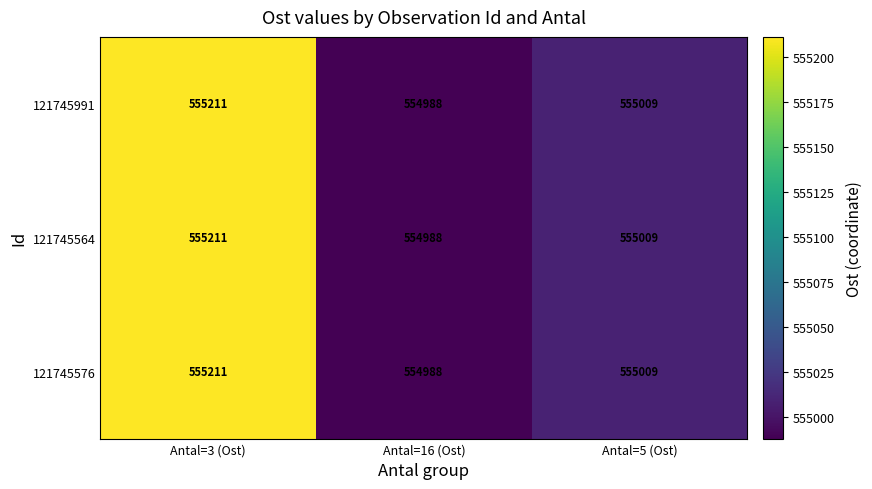

At which category does the chart reach its peak across all series?

Antal=3 (Ost)